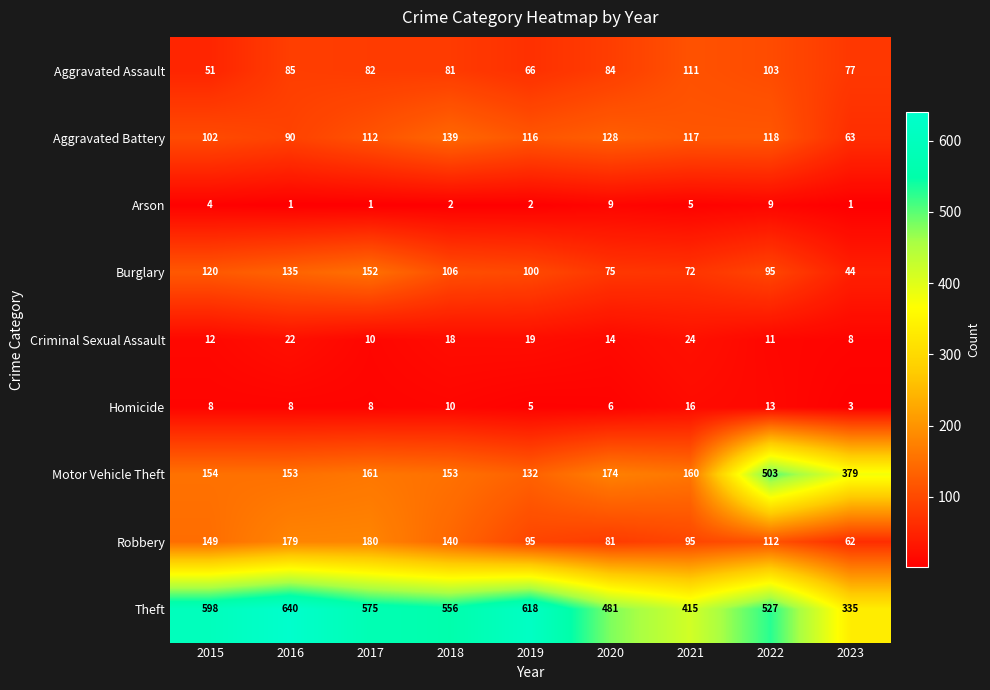

How many series are shown in this chart?

9